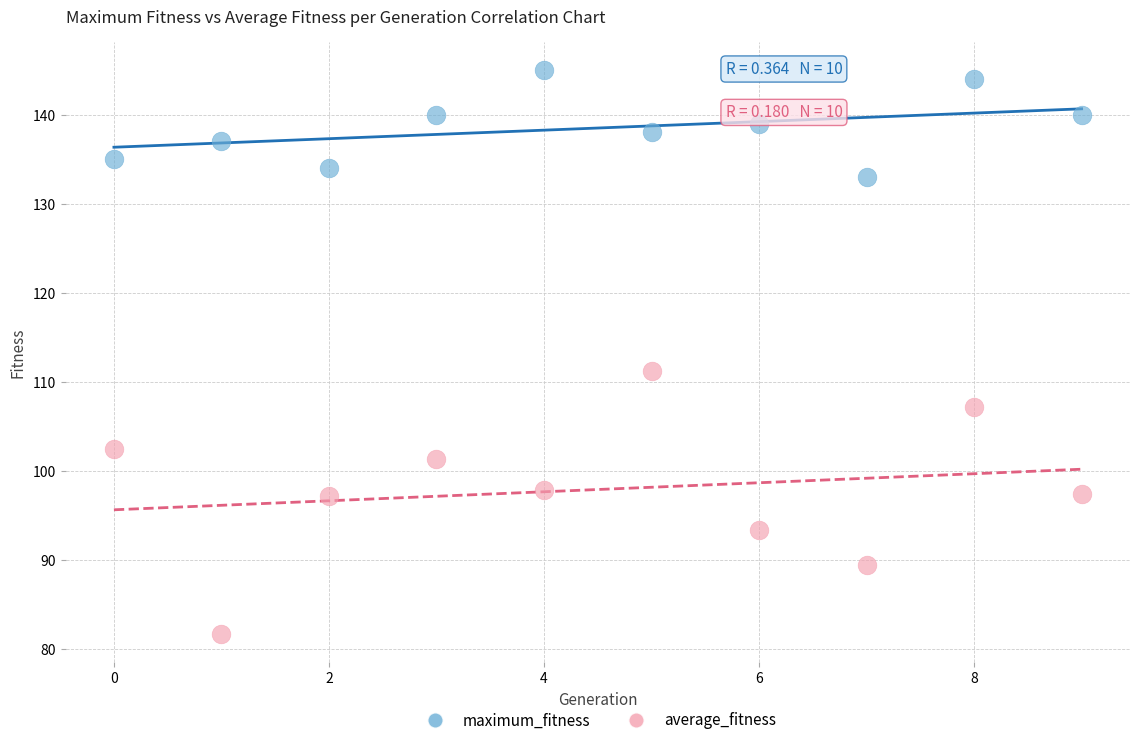

Which series contains the lowest Y value?

average_fitness